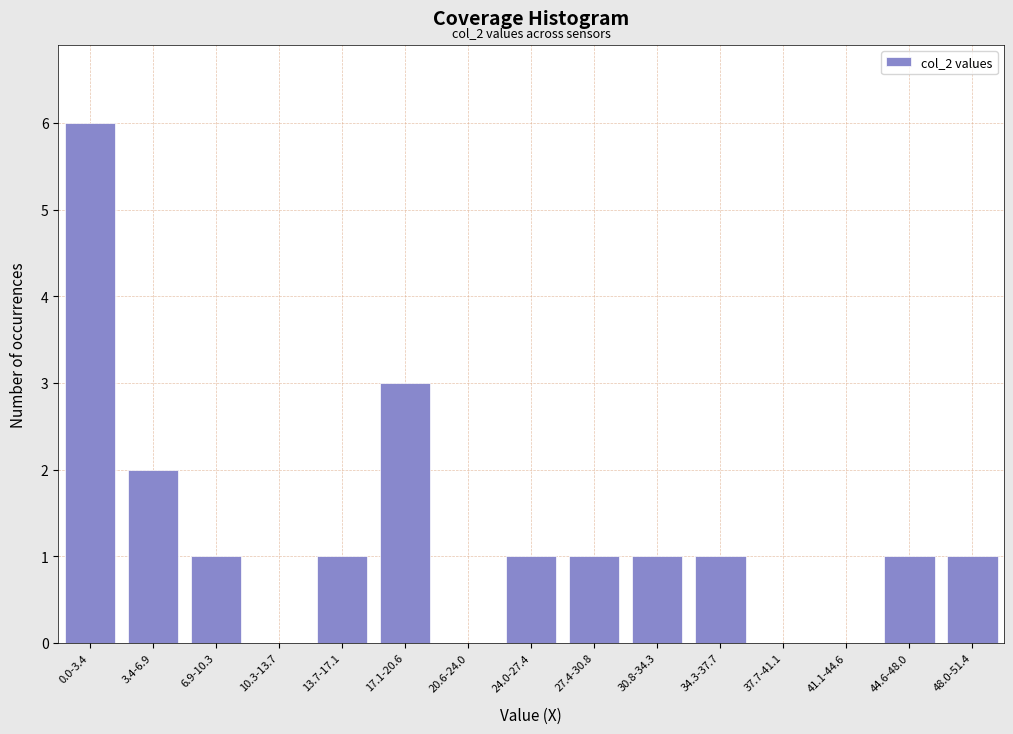

Reading right to left, transcribe all the data shown in this chart.

48.0-51.4=1	44.6-48.0=1	41.1-44.6=0	37.7-41.1=0	34.3-37.7=1	30.8-34.3=1	27.4-30.8=1	24.0-27.4=1	20.6-24.0=0	17.1-20.6=3	13.7-17.1=1	10.3-13.7=0	6.9-10.3=1	3.4-6.9=2	0.0-3.4=6